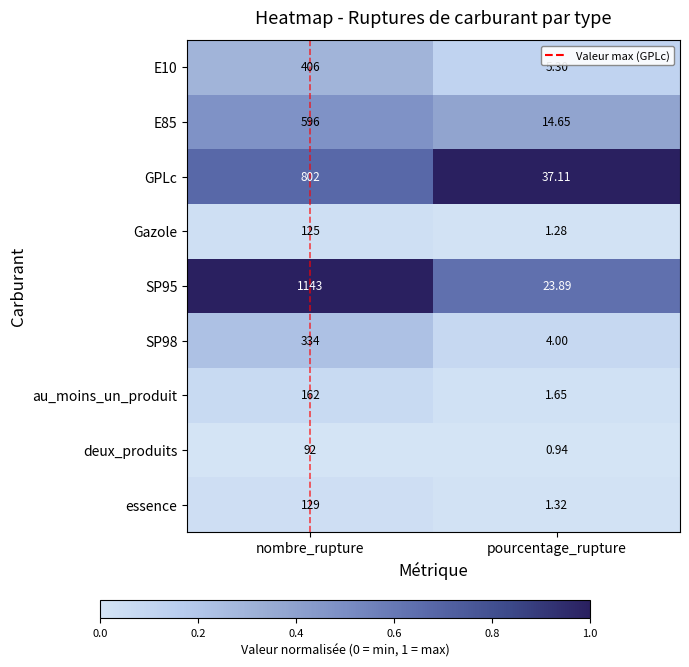

List the labels in order of SP98 value, largest first.

nombre_rupture, pourcentage_rupture